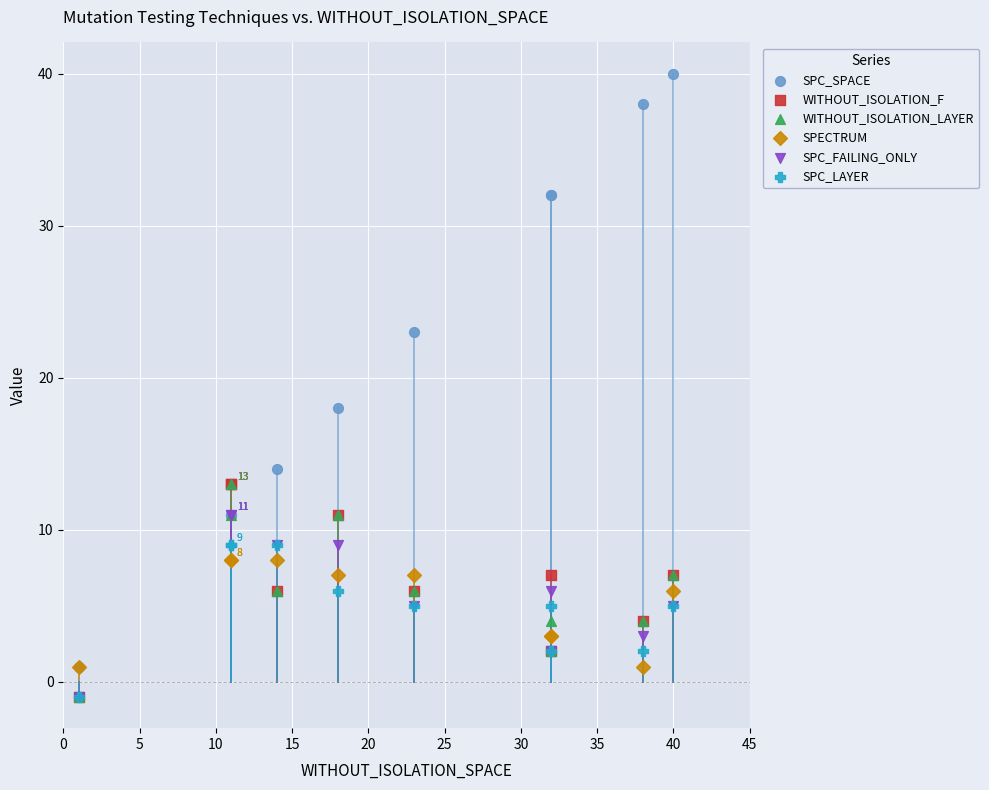

What are all the series names shown in the legend?

SPC_SPACE, WITHOUT_ISOLATION_F, WITHOUT_ISOLATION_LAYER, SPECTRUM, SPC_FAILING_ONLY, SPC_LAYER